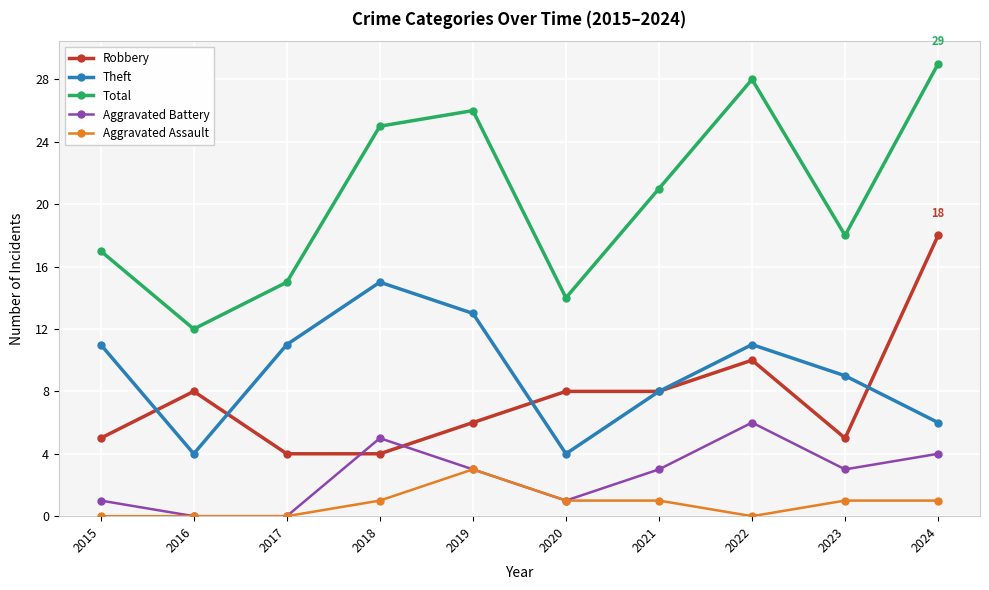

List the labels in order of Total value, smallest first.

2016, 2020, 2017, 2015, 2023, 2021, 2018, 2019, 2022, 2024